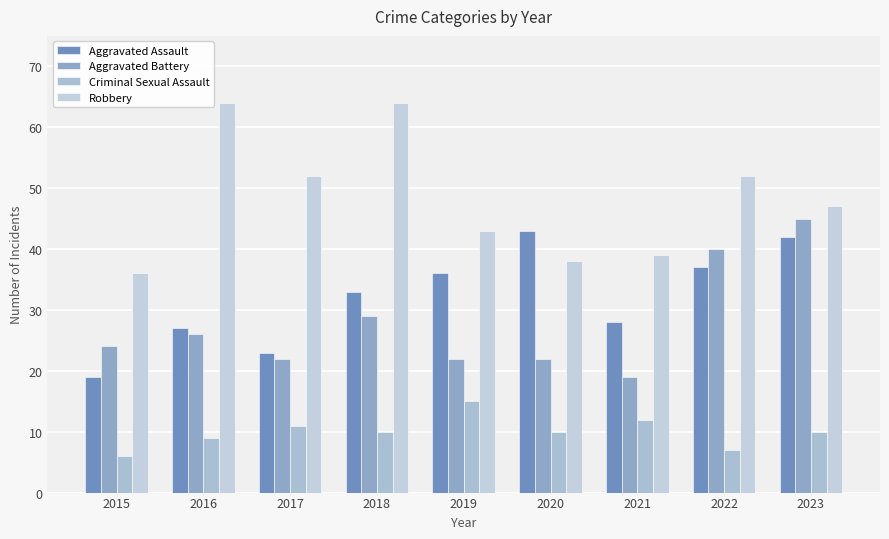

Is the value of Robbery at 2016 greater than the value of Aggravated Battery at 2015?

Yes